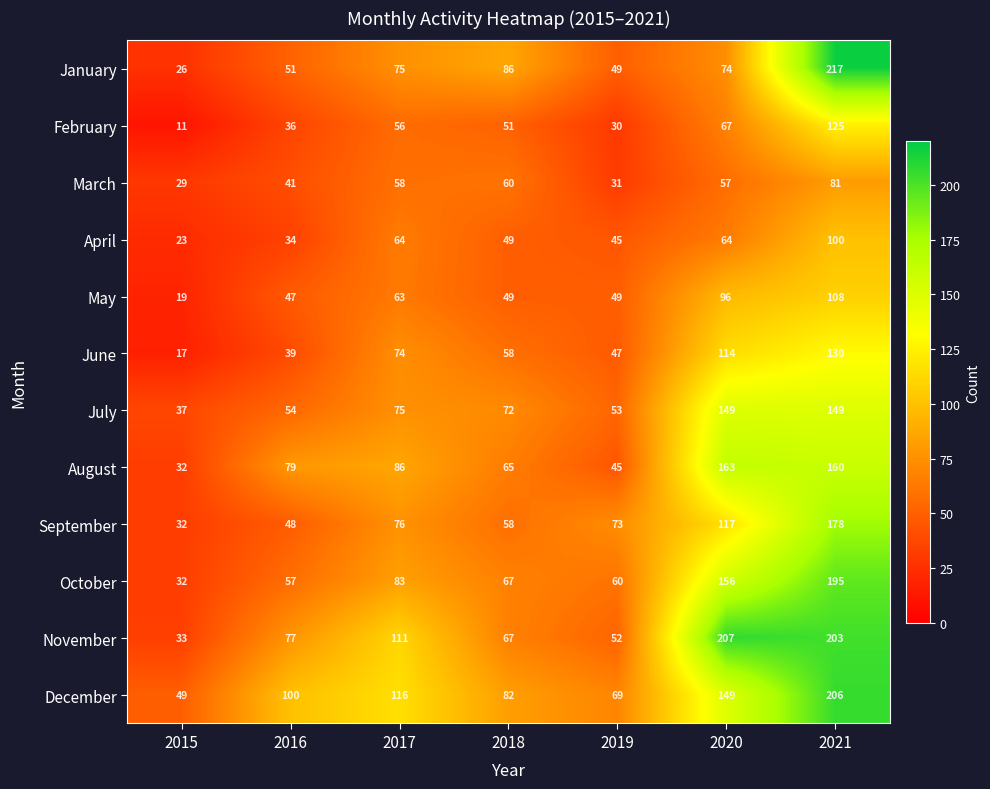

Is it true that July equals 72 at 2018?

True